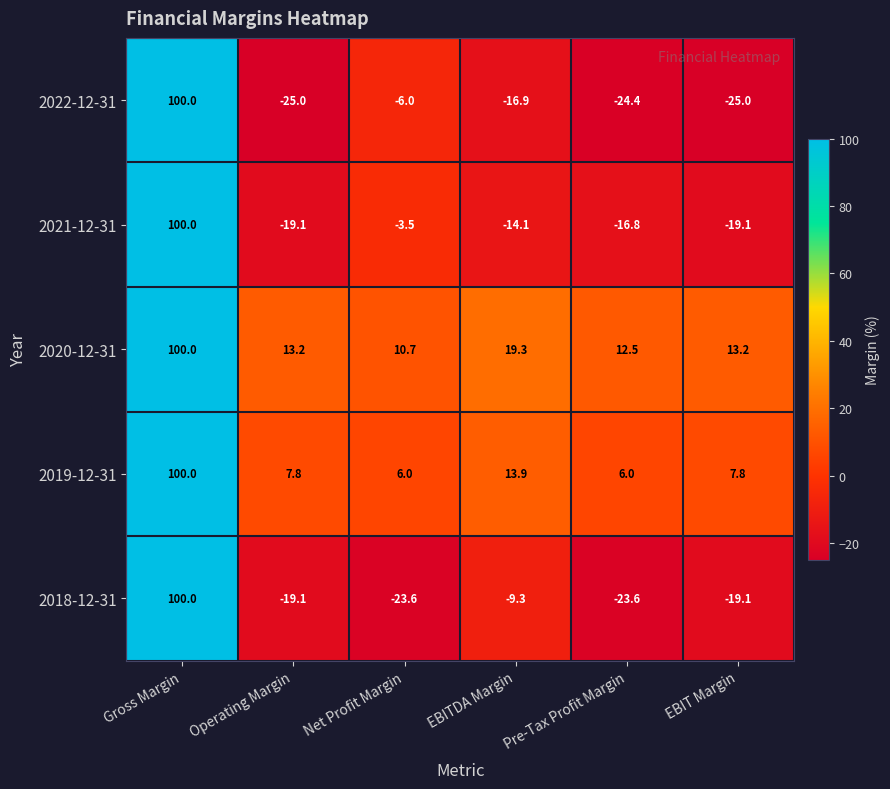

How many data points in 2018-12-31 are less than -19?

4